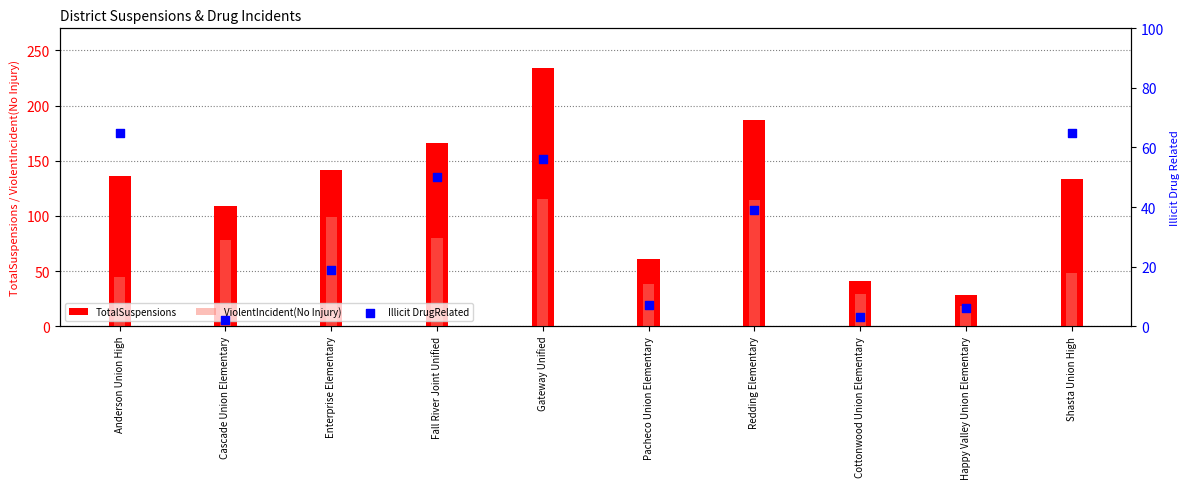

Which series has the largest Y range (max minus min)?

TotalSuspensions